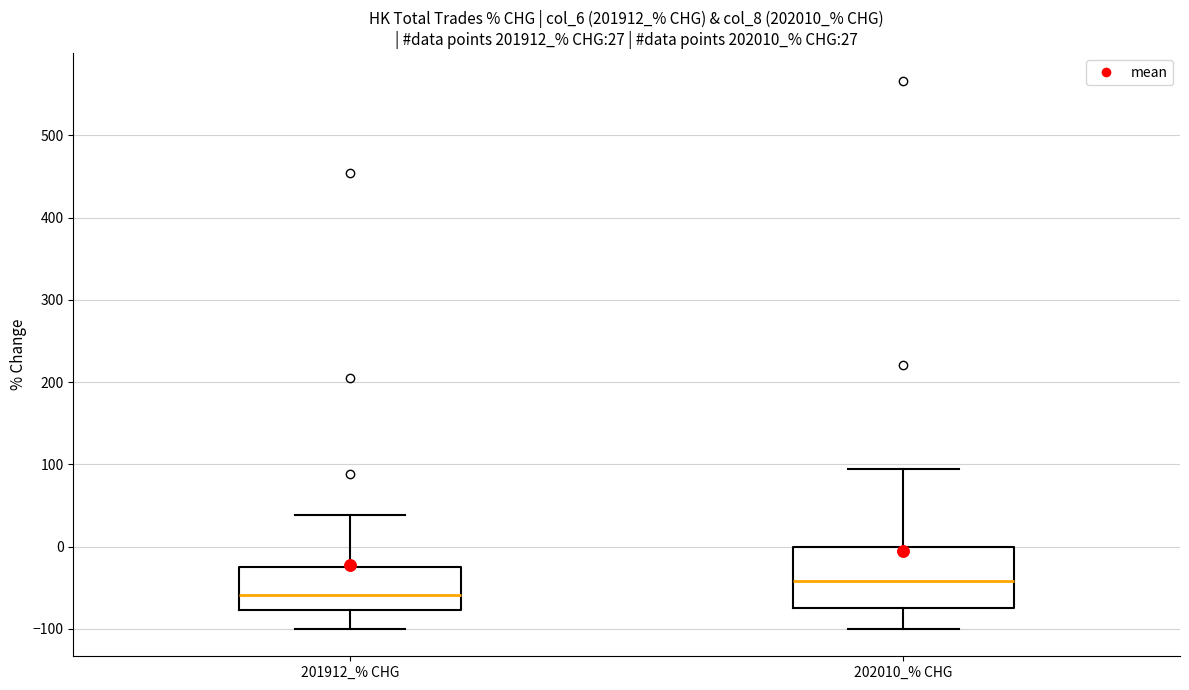

Which box's median line is the highest?

202010_% CHG